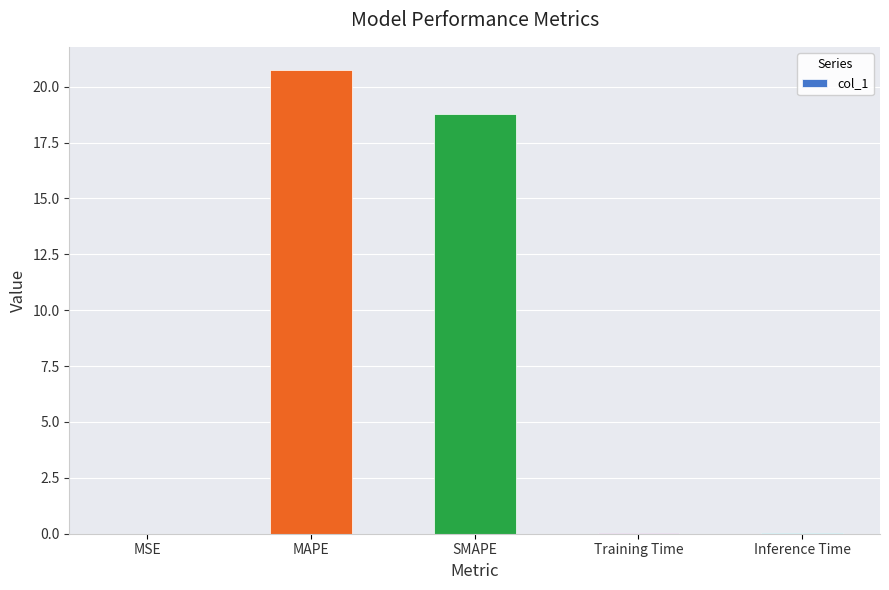

What is the sum of all values?

39.6